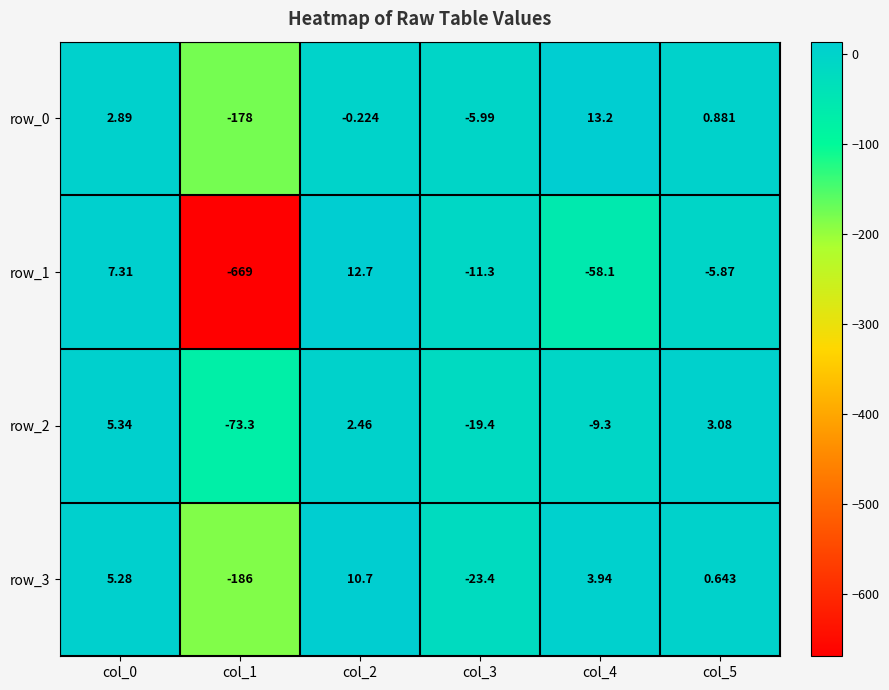

Is the value of row_1 at col_1 greater than the value of row_2 at col_0?

No